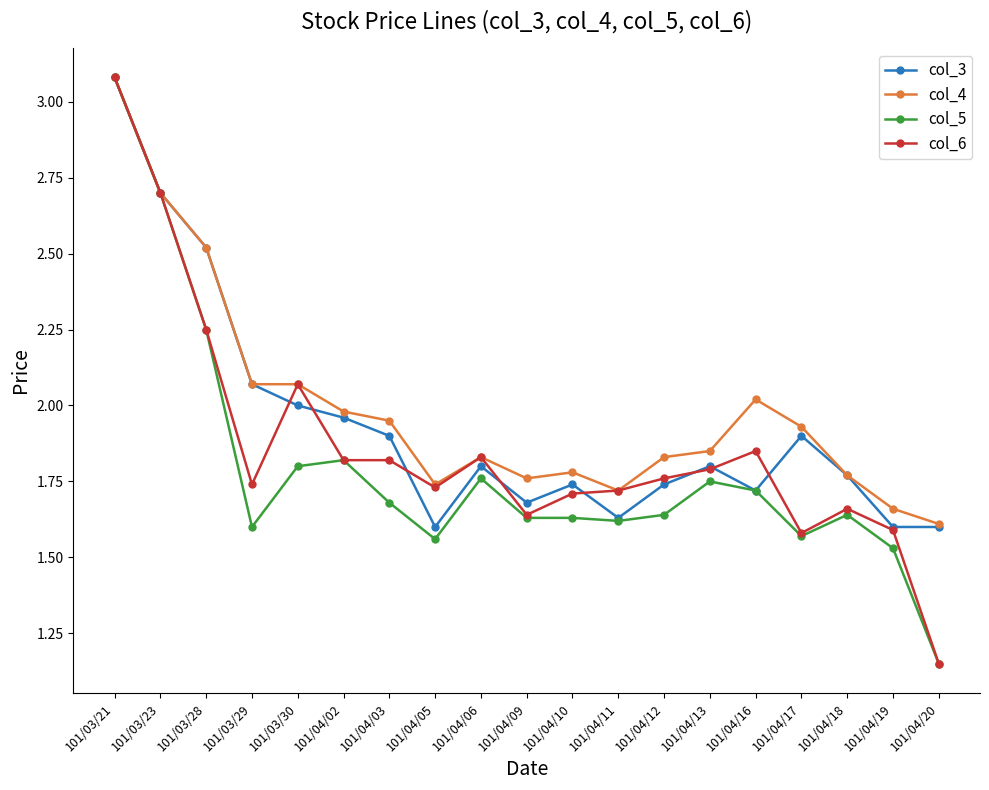

At which label does col_6 reach its peak?

101/03/21